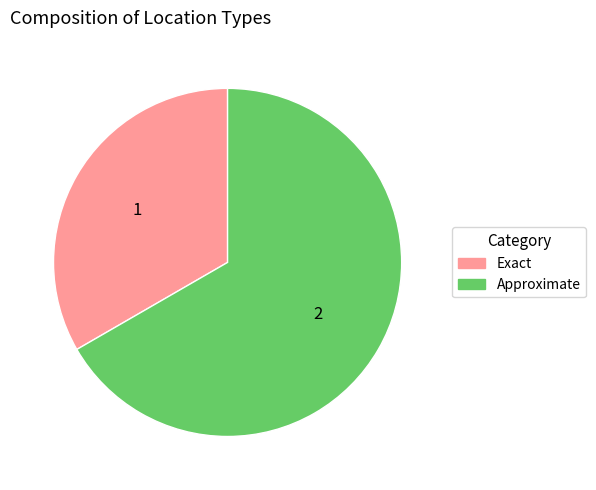

How many segments does this pie chart have?

2